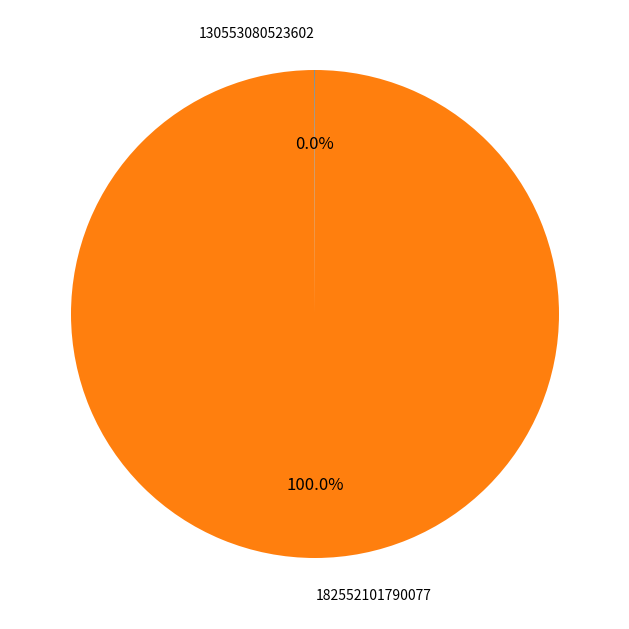

Which category has the biggest portion of the pie?

182552101790077